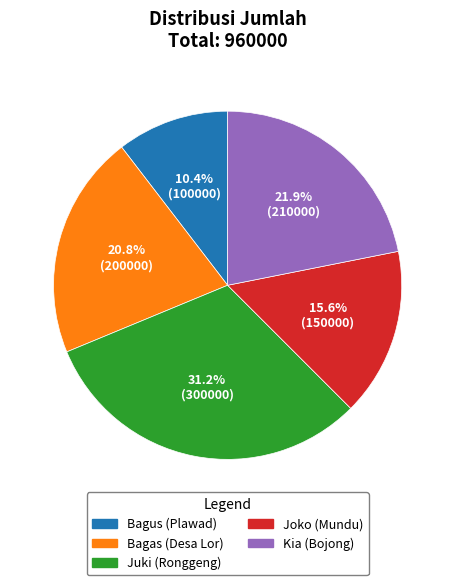

To the nearest percent, what is the difference between the largest and smallest slice percentages?

21%